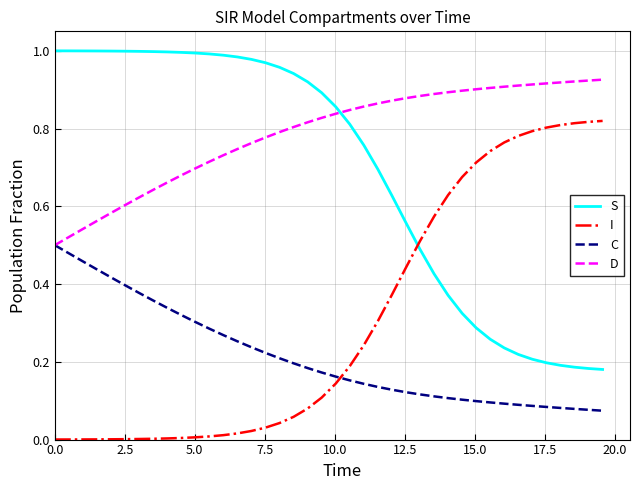

True or false: I and S intersect in this chart.

True